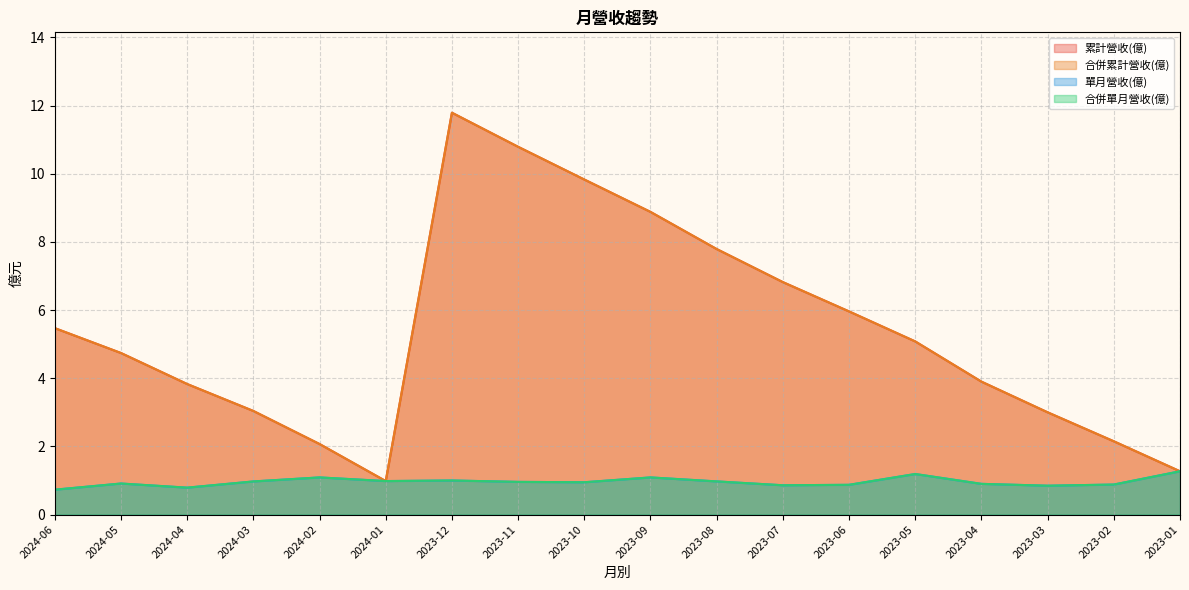

True or false: 單月營收(億) has more than 0 interior local peaks.

True